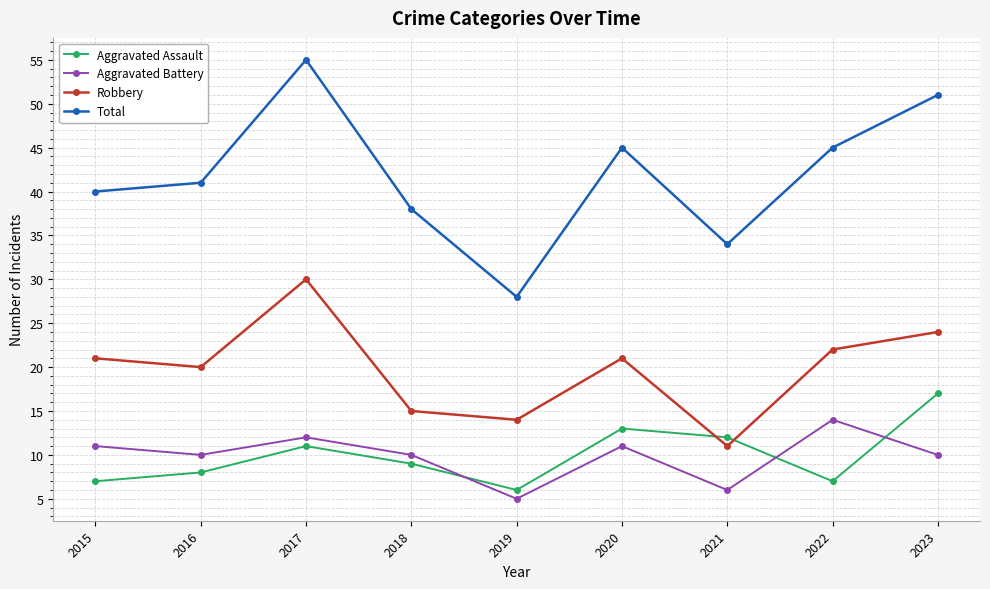

What is the greatest value displayed?

55